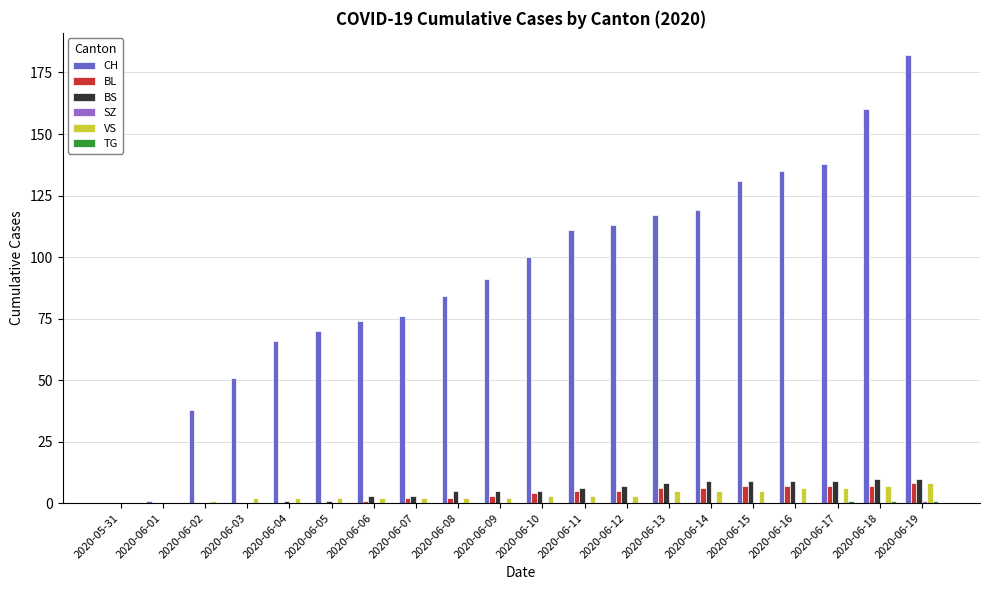

What is the total value across all series at 2020-06-07?

83